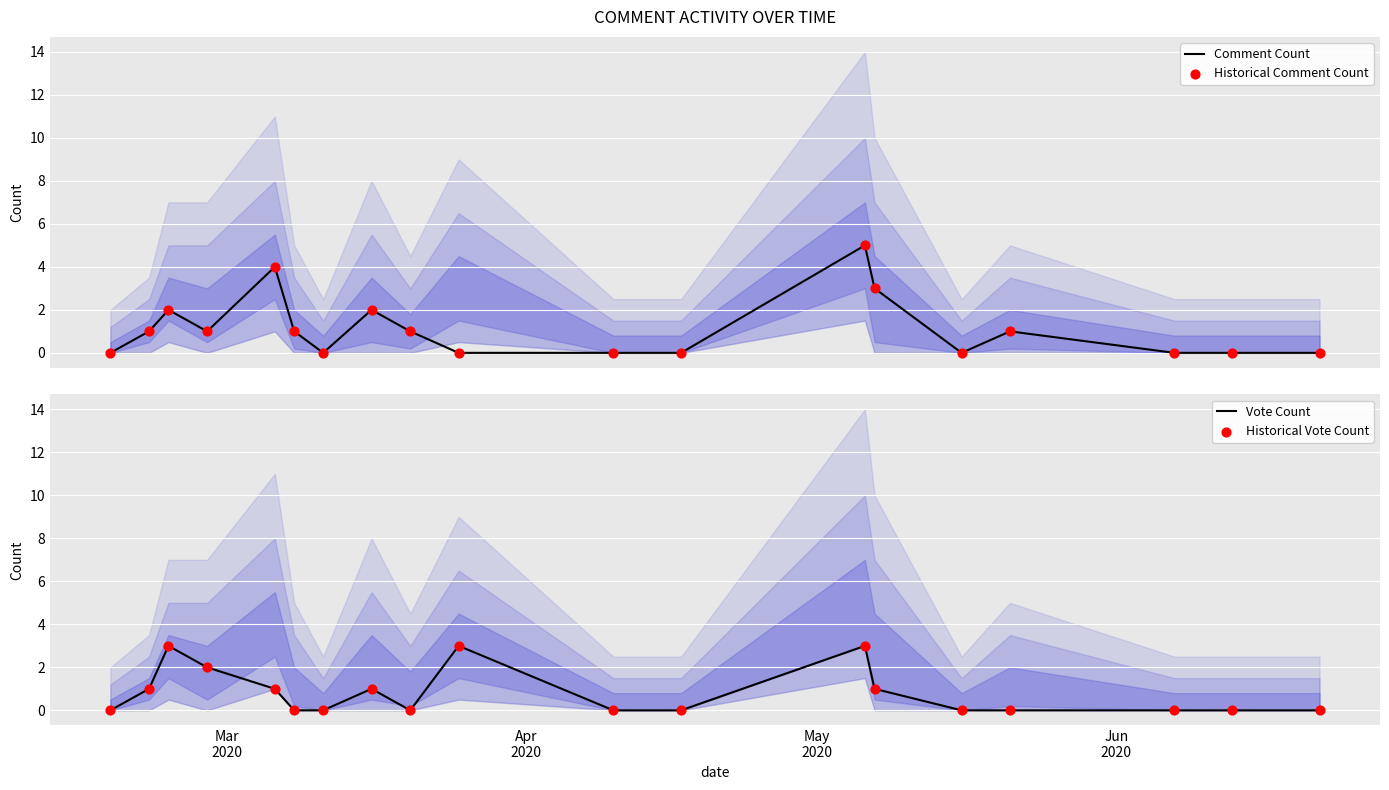

What is the maximum value for Comment Count?

5